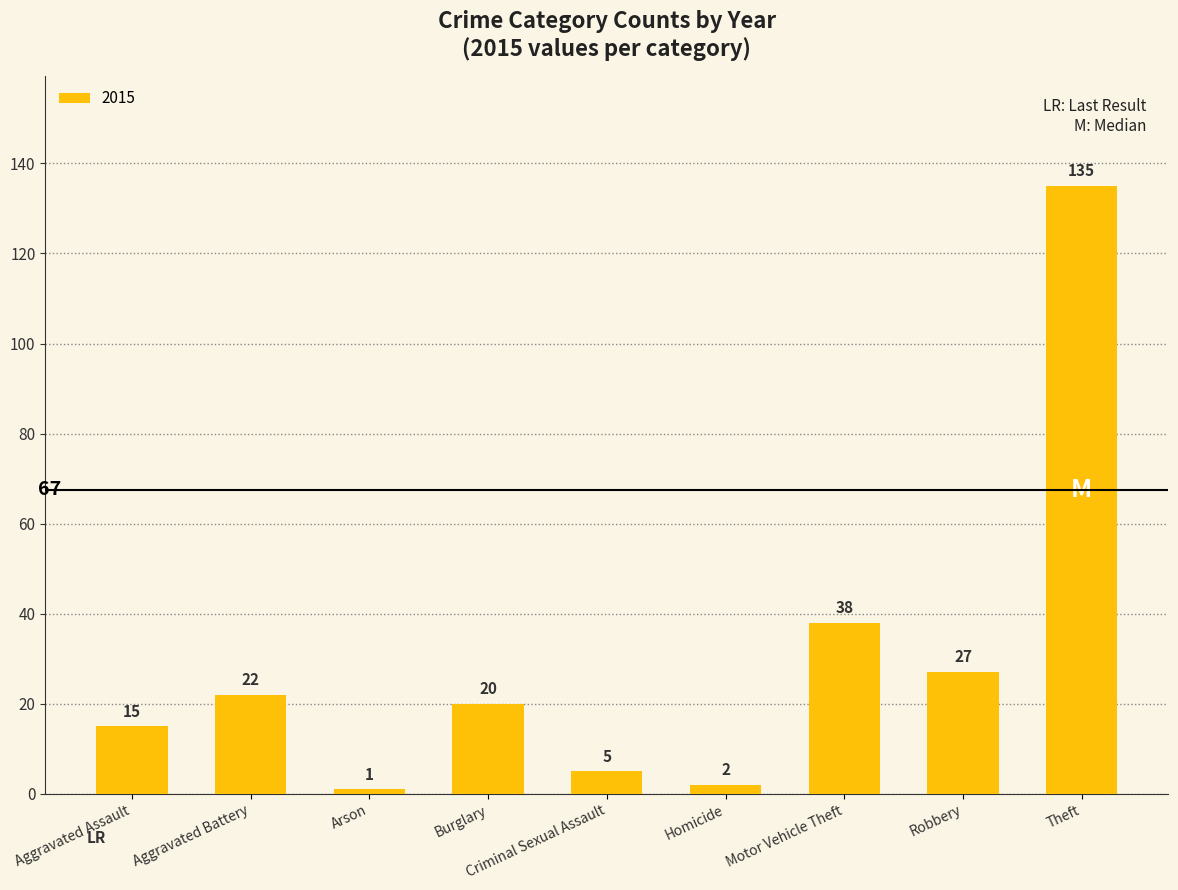

What is the difference between the values at Burglary and Criminal Sexual Assault?

15